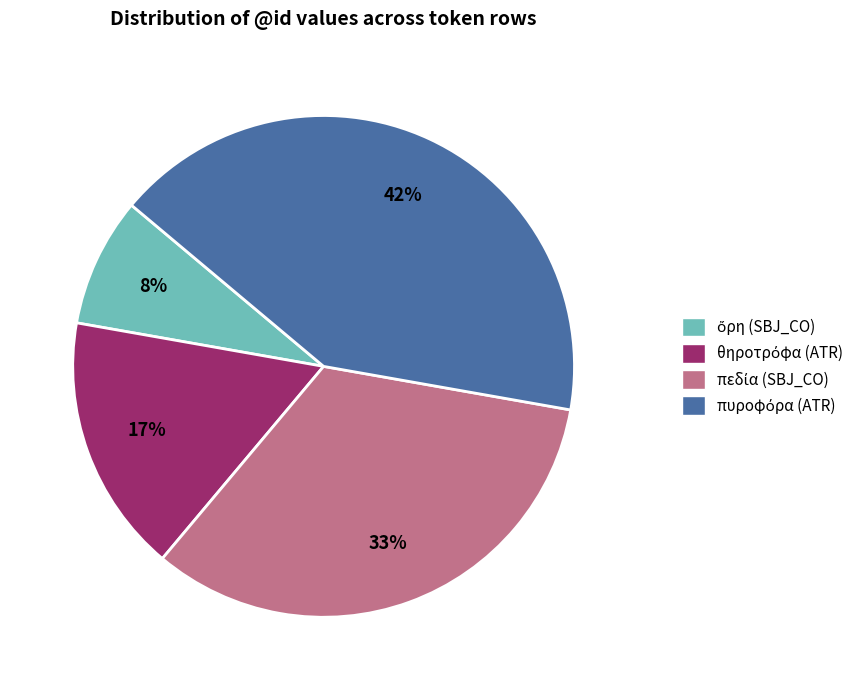

To the nearest percent, what is the average slice percentage?

25%